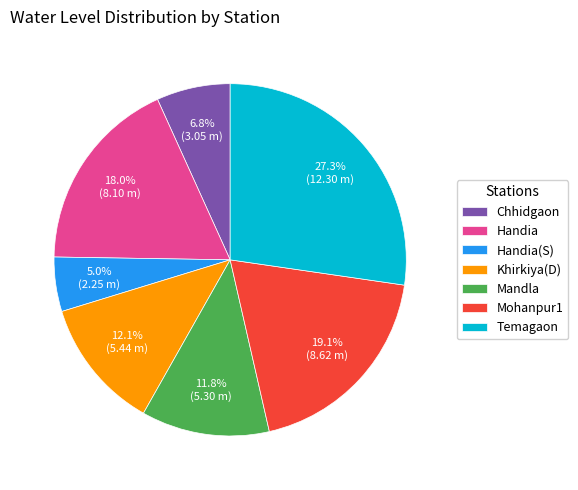

Which category has the smallest portion of the pie?

Handia(S)